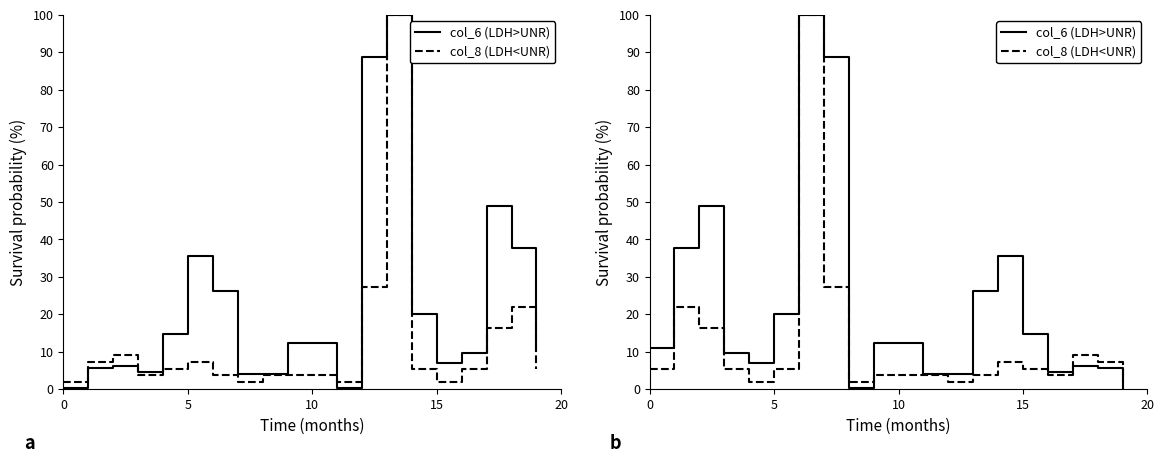

After their last crossing, which series has the higher values: col_8 (LDH<UNR) or col_6 (LDH>UNR)?

col_8 (LDH<UNR)